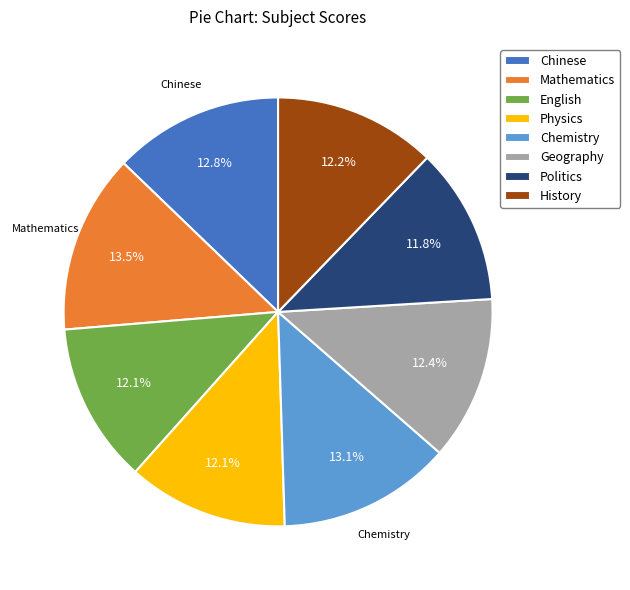

To the nearest percent, what is the difference between the largest and smallest slice percentages?

2%